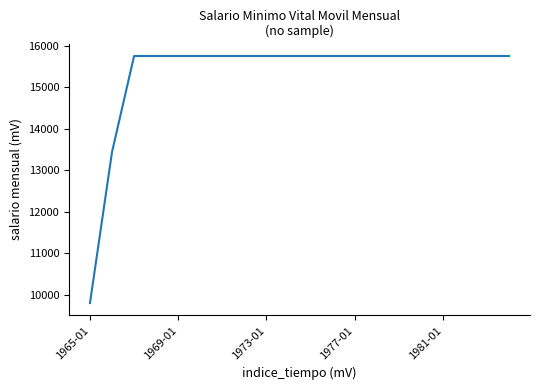

Count the number of data series in this chart.

1